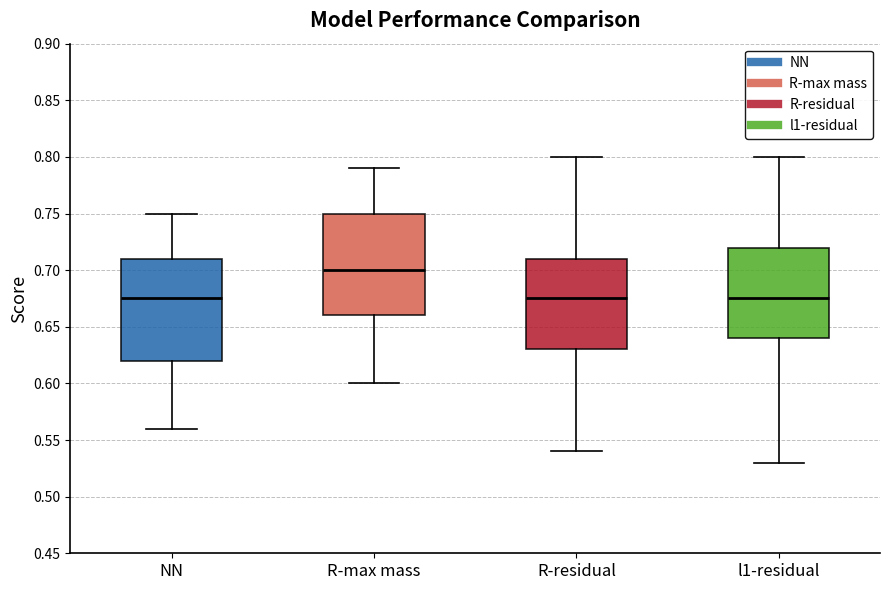

Where does the upper whisker of the box for R-residual end on the y-axis? The values are not printed on the chart, so give them approximately, as read against the axis.

0.800